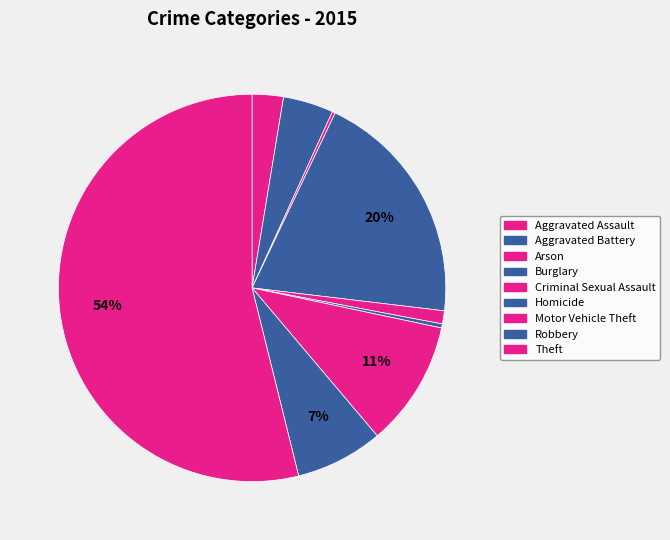

To the nearest percent, what is the average slice percentage?

11%